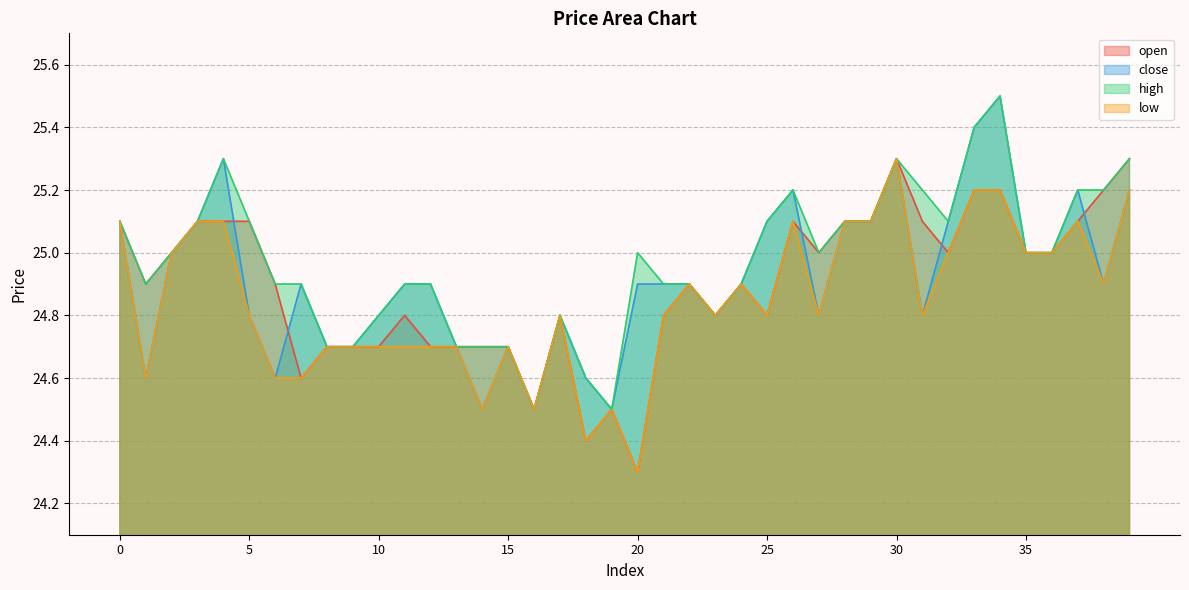

What is the total value across all series at 19?

98.0